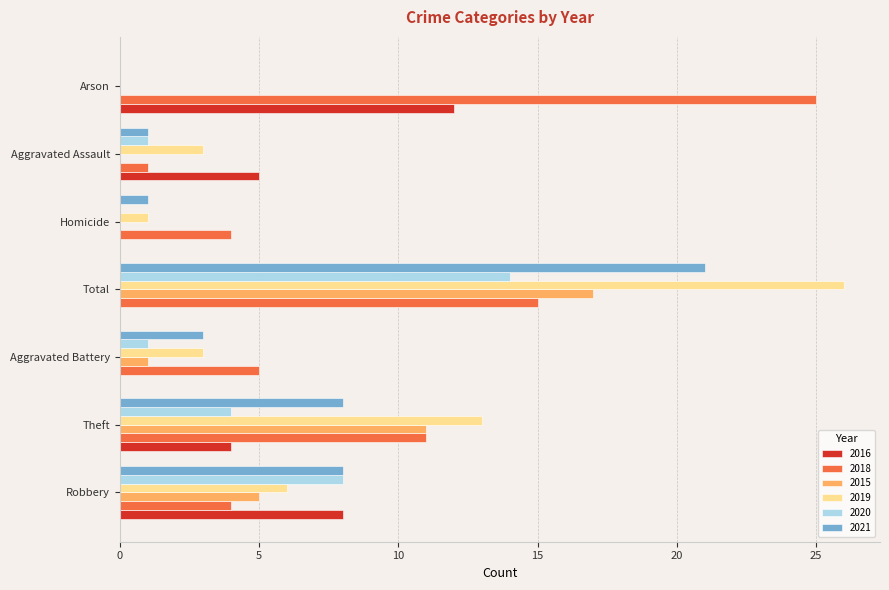

Is it true that 2019 equals 2 at Robbery?

False